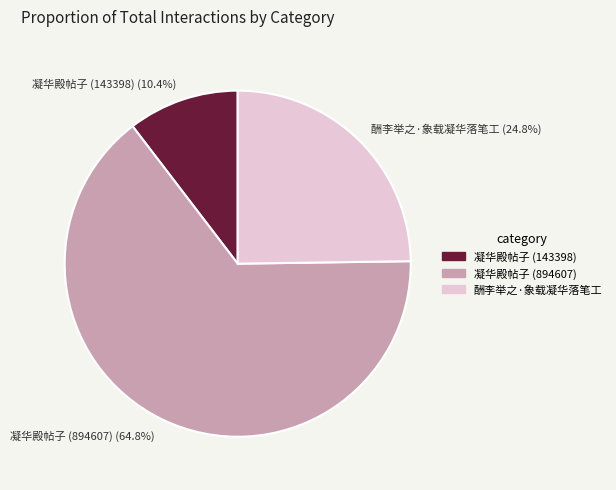

How many slices are in this pie chart?

3